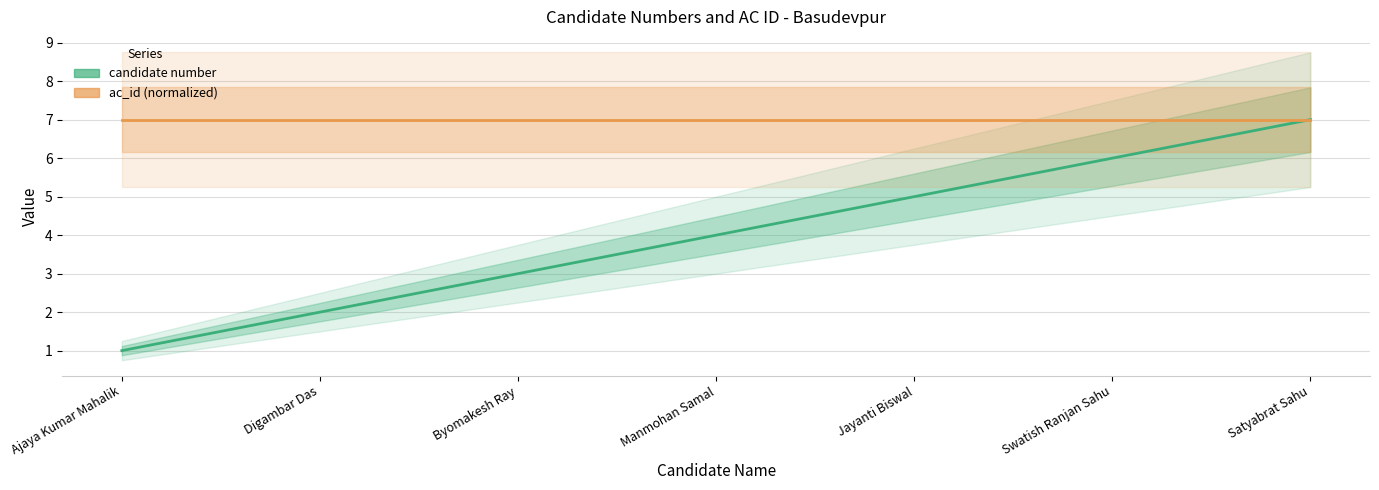

True or false: candidate number and ac_id intersect in this chart.

False